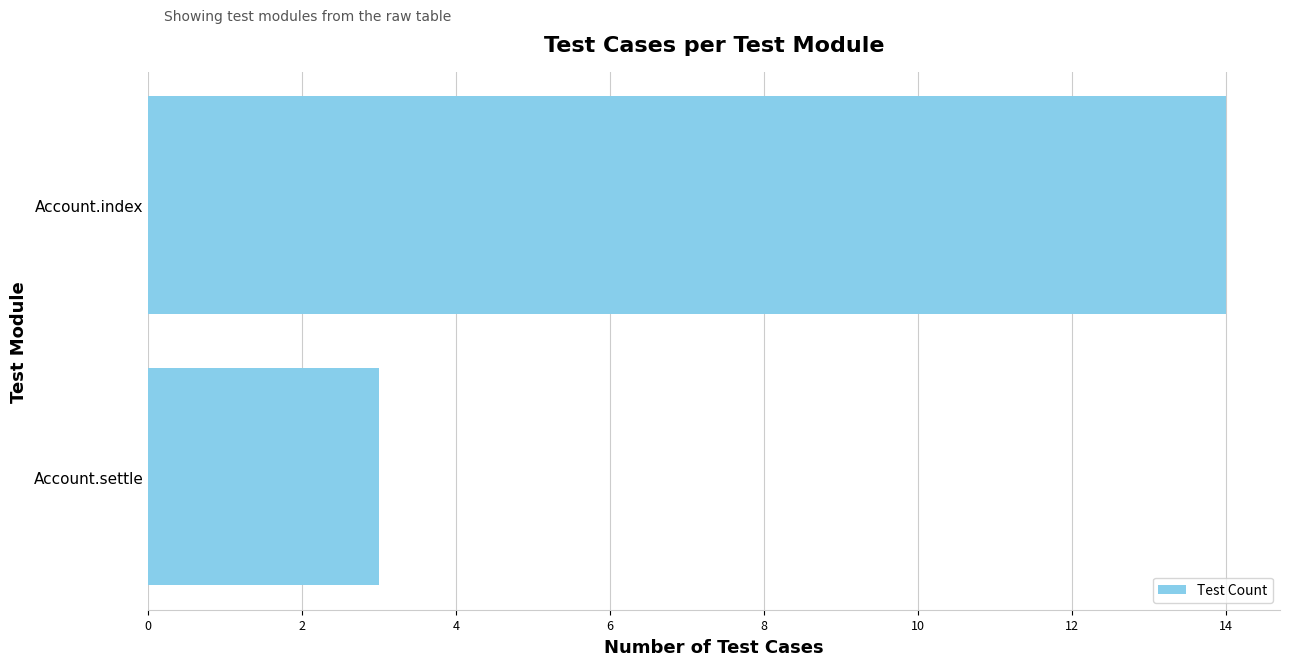

Does the chart contain stacked bars?

No